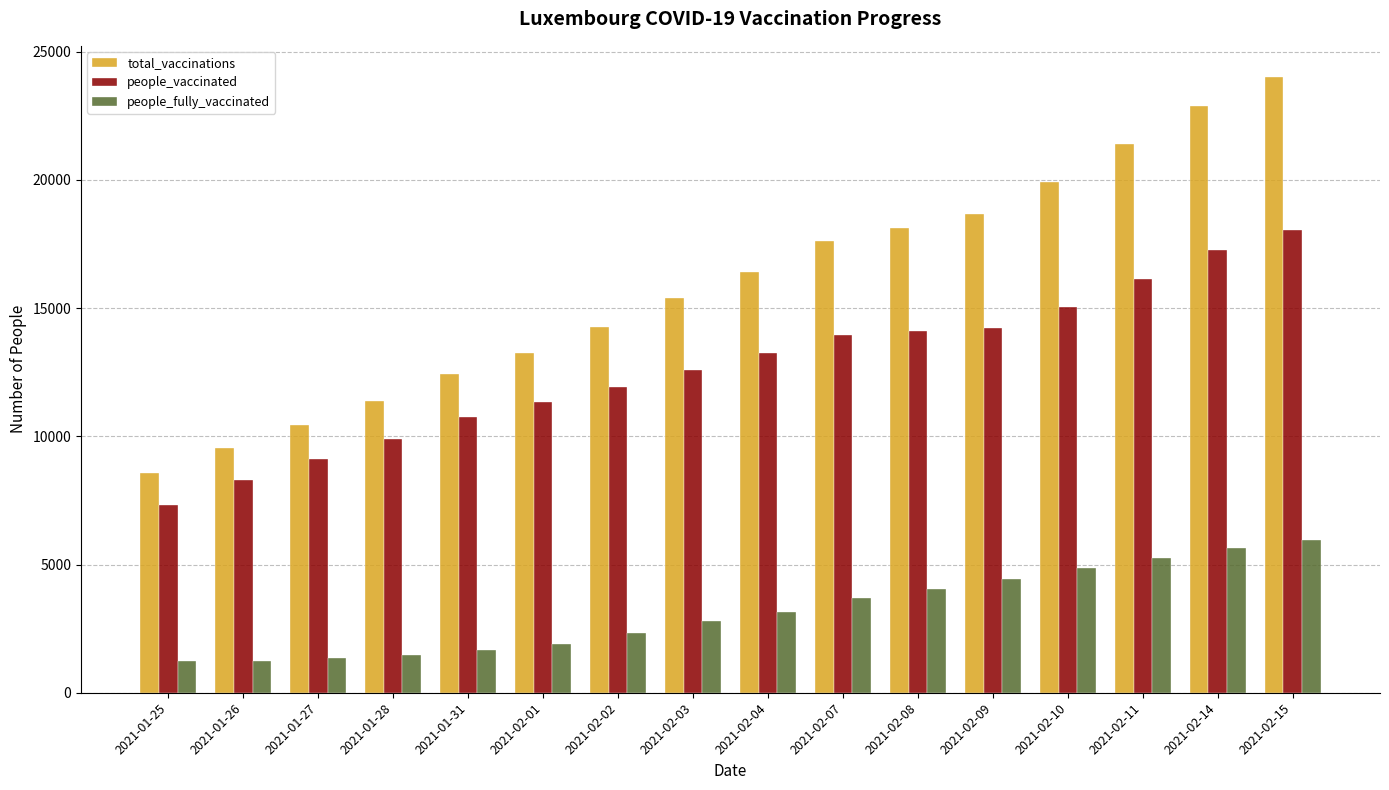

Count the number of categories in the chart.

16